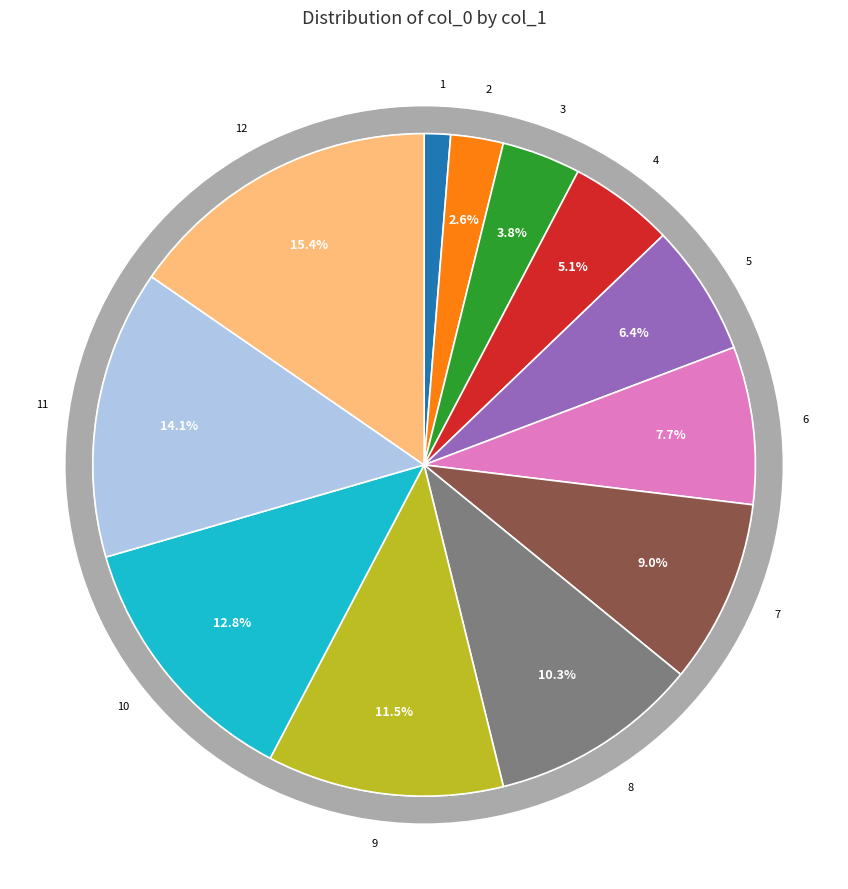

Is it true that 1 is 15% of the pie?

False